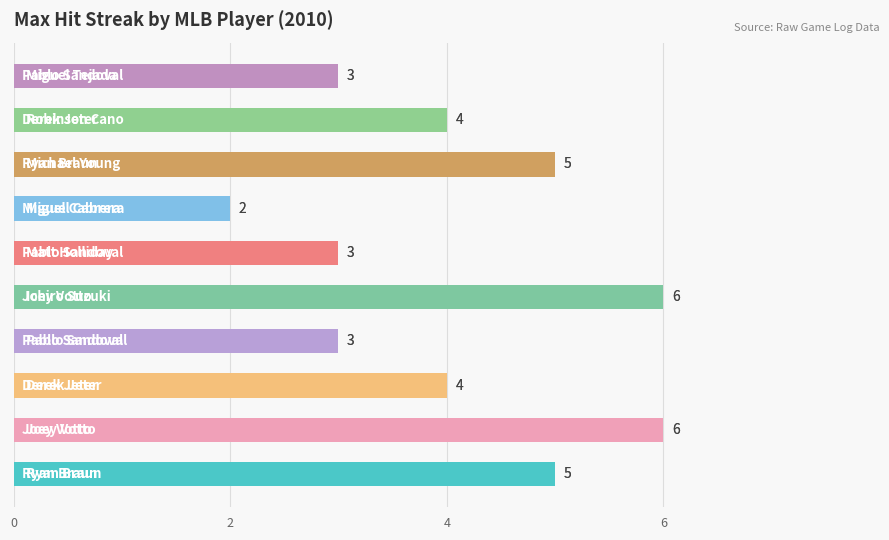

Reading bottom to top, transcribe all the data shown in this chart.

5	6	4	3	6	3	2	5	4	3